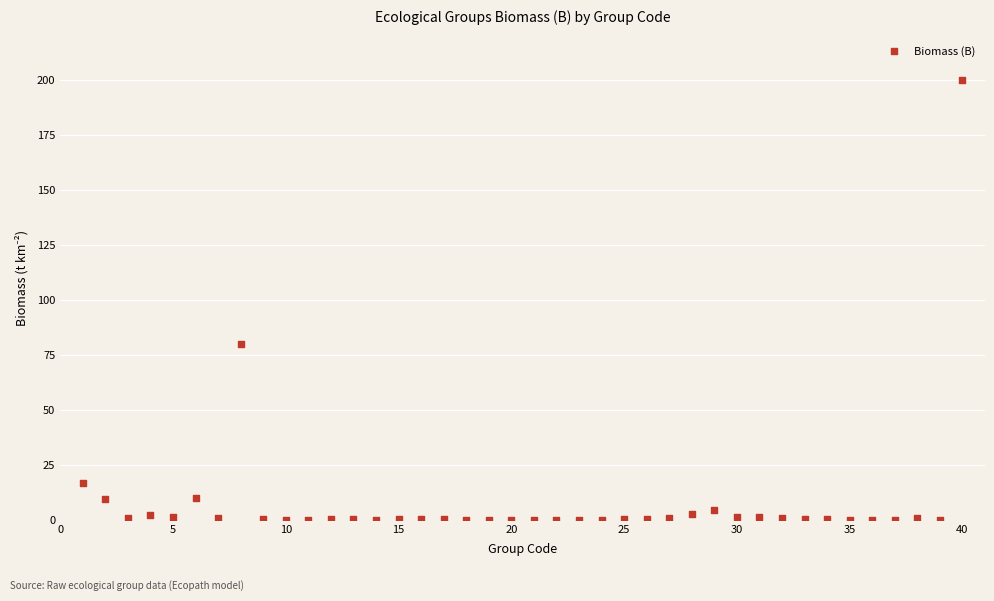

What is the range of Y values (max minus min)?

200.0